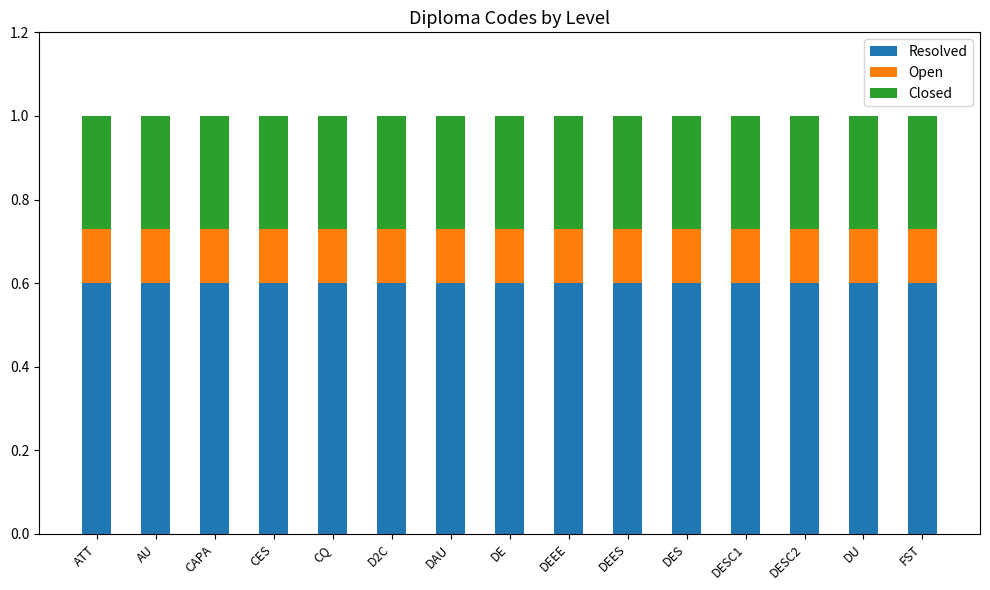

What is the total value across all series at DAU?

1.0